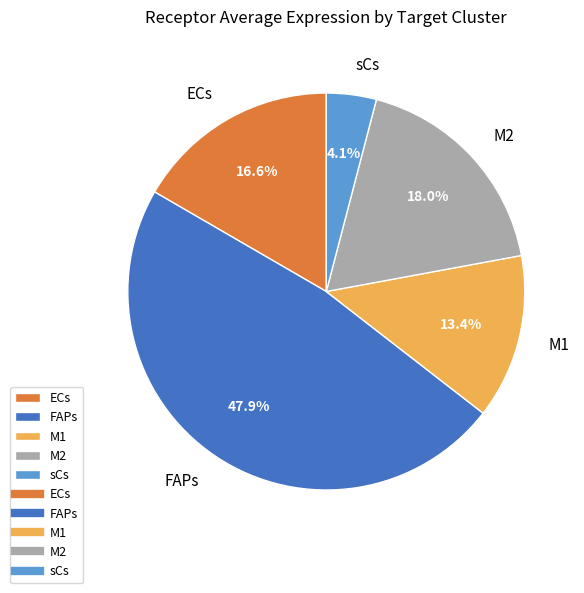

How many segments does this pie chart have?

5